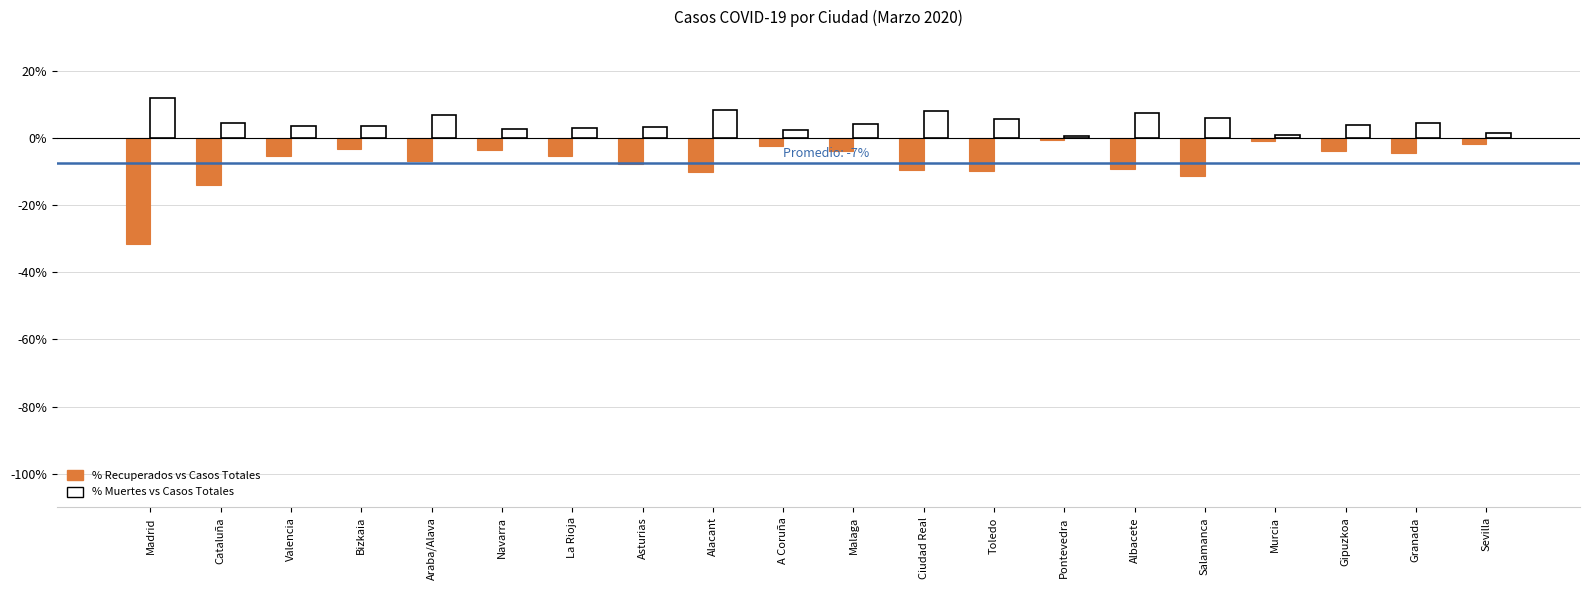

Count the number of categories in the chart.

20